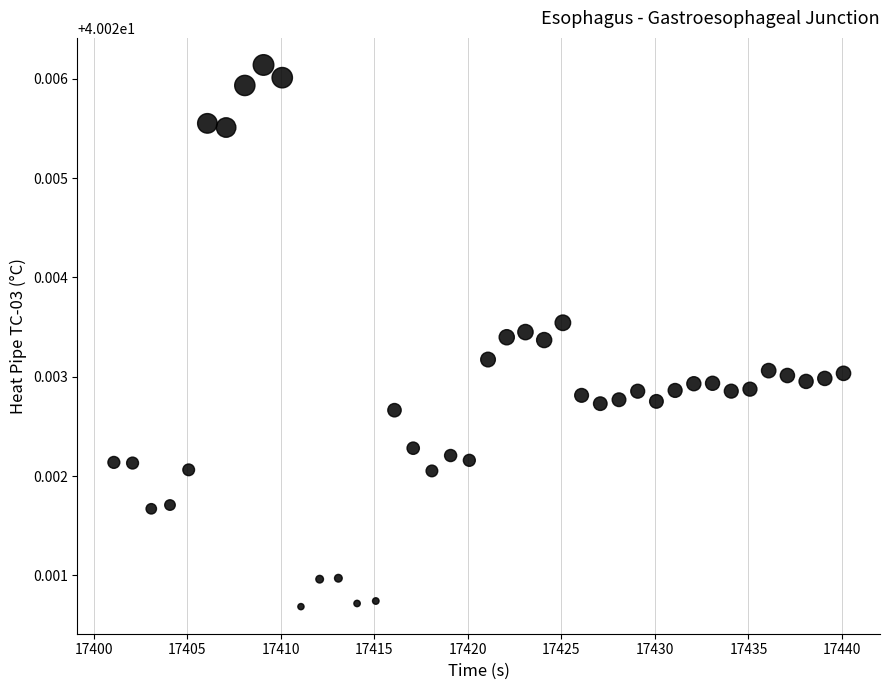

What is the range of X values (max minus min)?

39.0